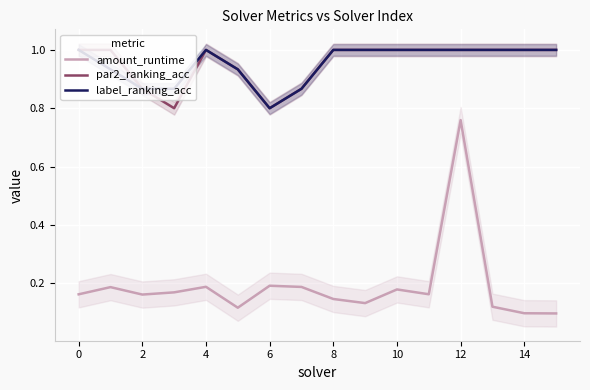

Where is amount_runtime nearest to the value 0?

15